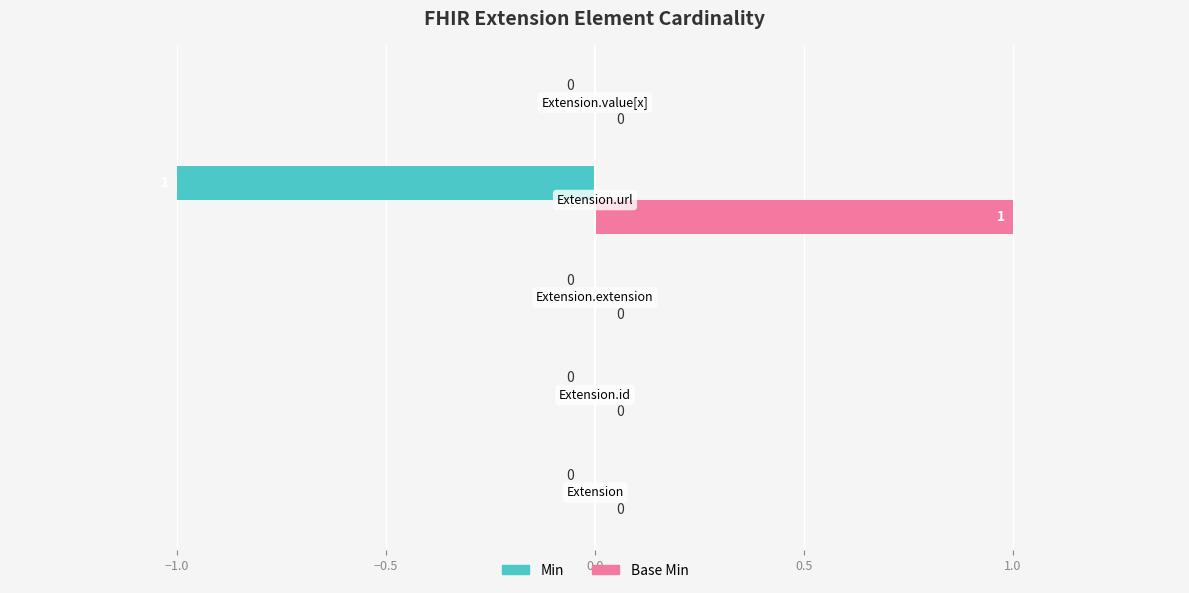

Which series has the largest total across all categories?

Base Min